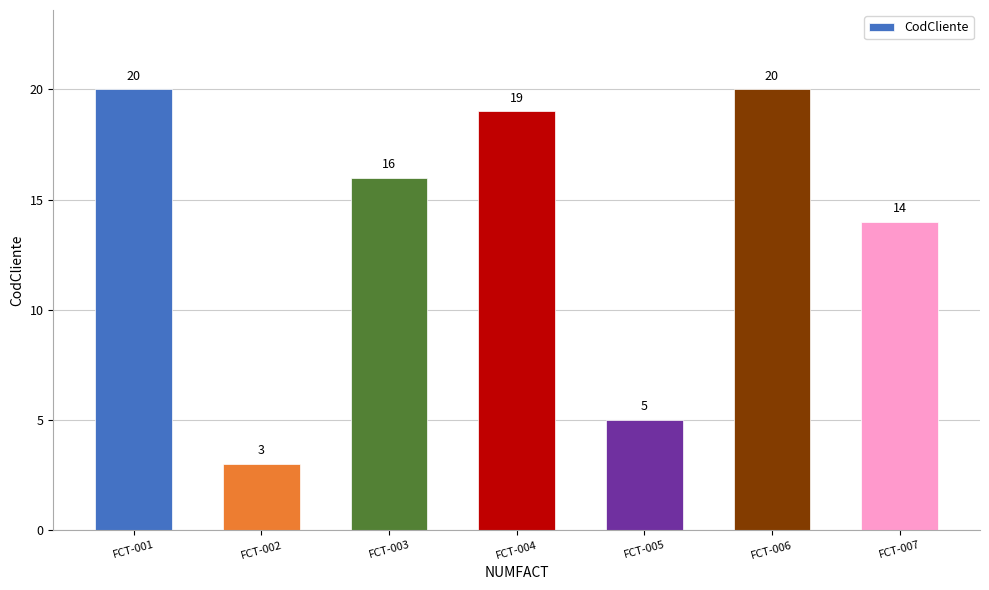

Reading right to left, extract all data points from this chart.

14	20	5	19	16	3	20